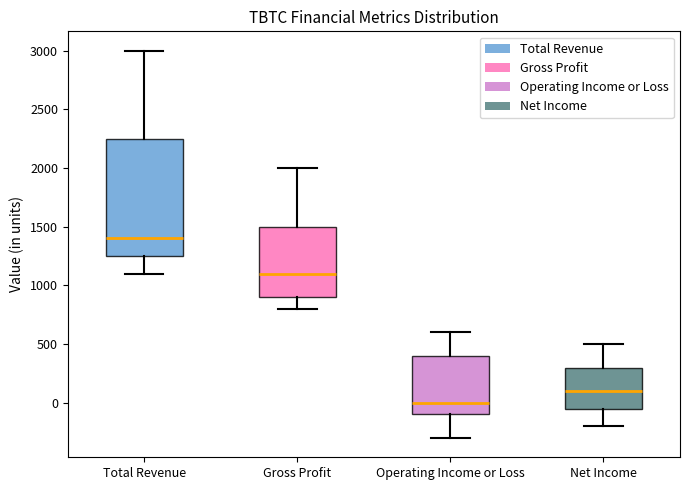

Where is the upper edge of the box for Total Revenue on the y-axis? The values are not printed on the chart, so give them approximately, as read against the axis.

2250